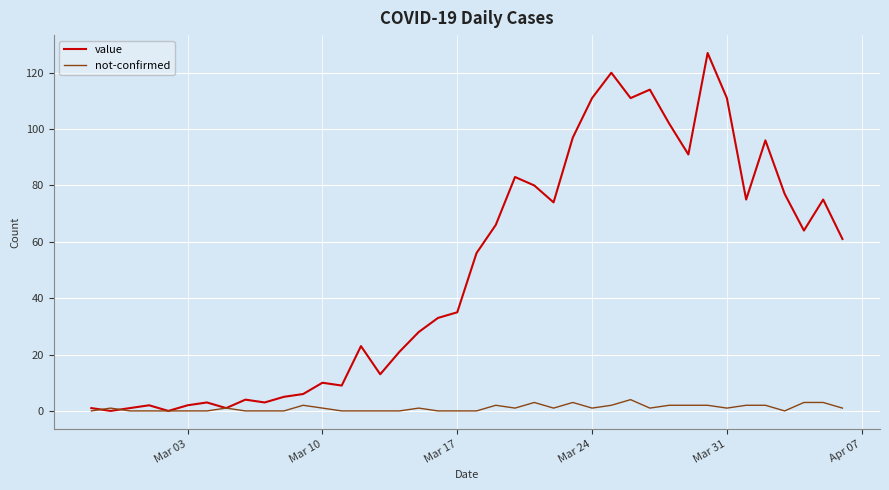

List the series in order of their overall mean, lowest first.

not-confirmed, value